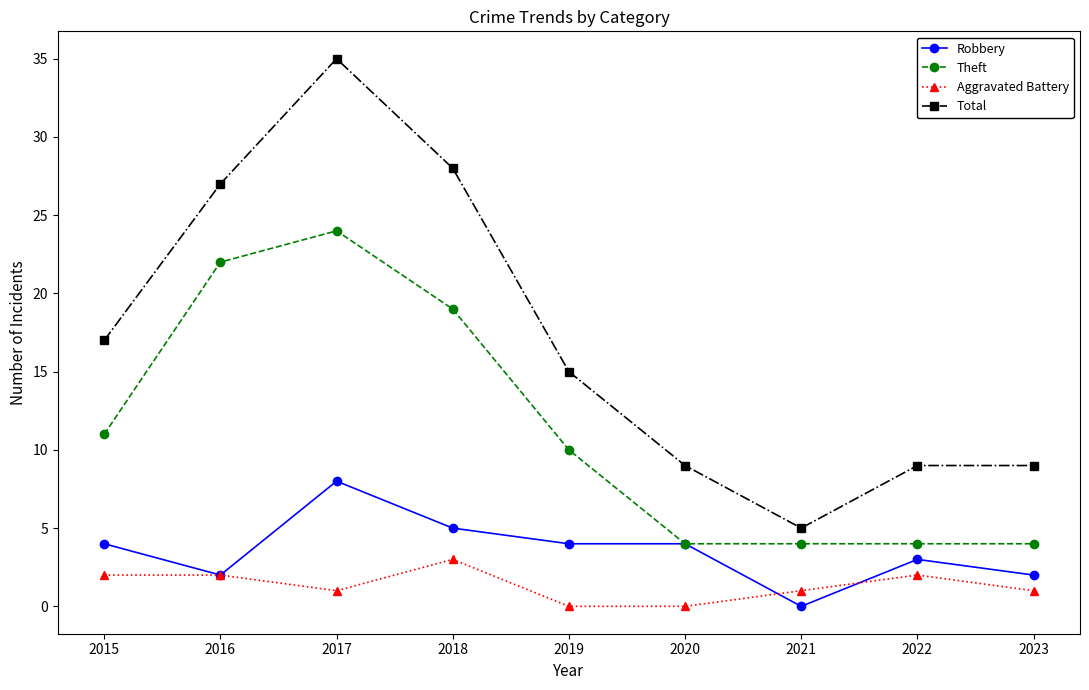

Between 2021 and 2023, which series saw the biggest shift?

Total